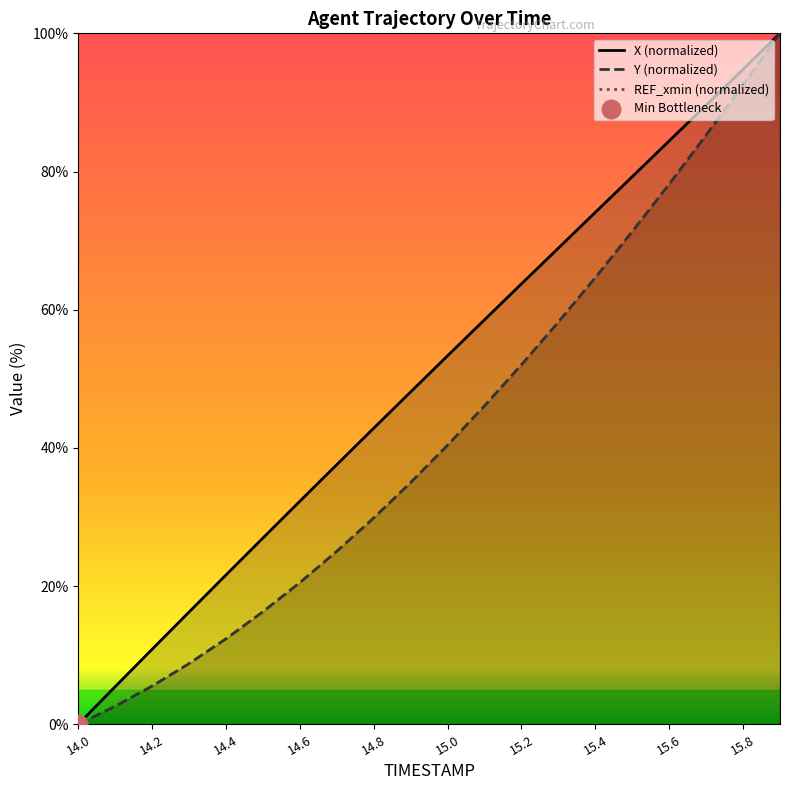

Which series has the largest Y range (max minus min)?

X (normalized)